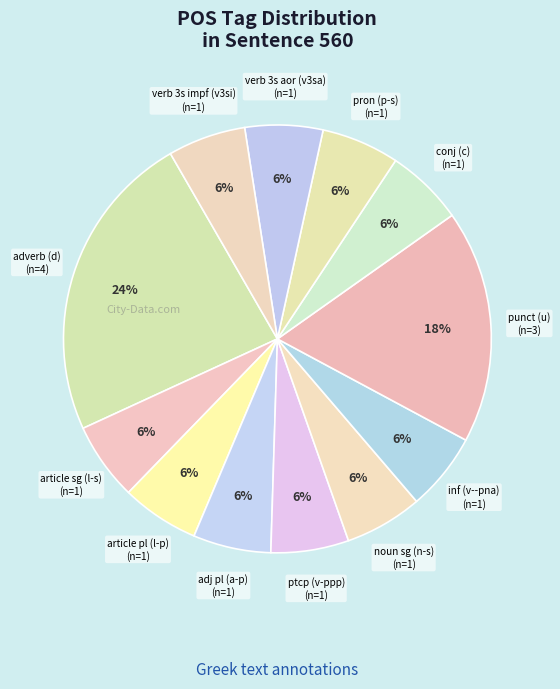

Rank the categories by value from highest to lowest.

d--------, u--------, l-s---ma-, l-p---mg-, a-p---mg-, v-pppemg-, n-s---ma-, v--pna---, c--------, p-s---mn-, v3sasa---, v3siia---